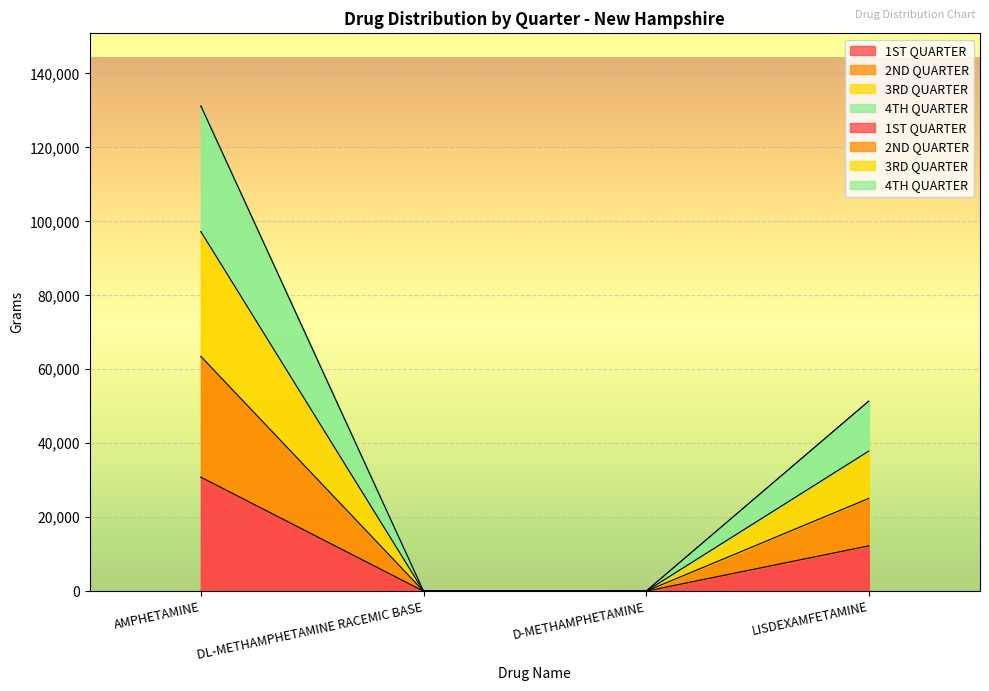

True or false: 2ND QUARTER and 3RD QUARTER intersect in this chart.

False